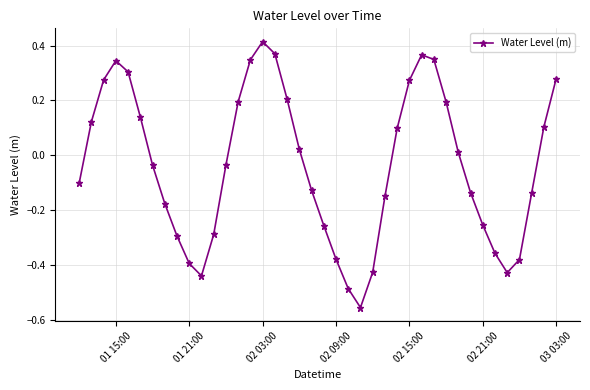

What is the difference between the second highest and second lowest values?

0.9